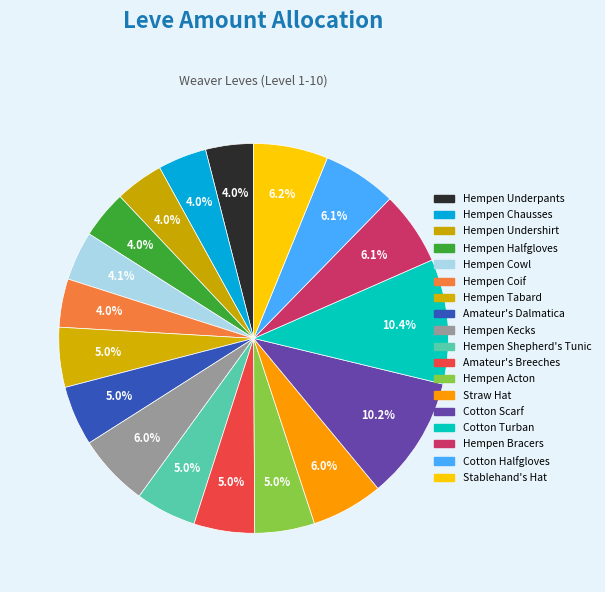

What is the total percentage of Hempen Tabard and Stablehand's Hat?

11.1%